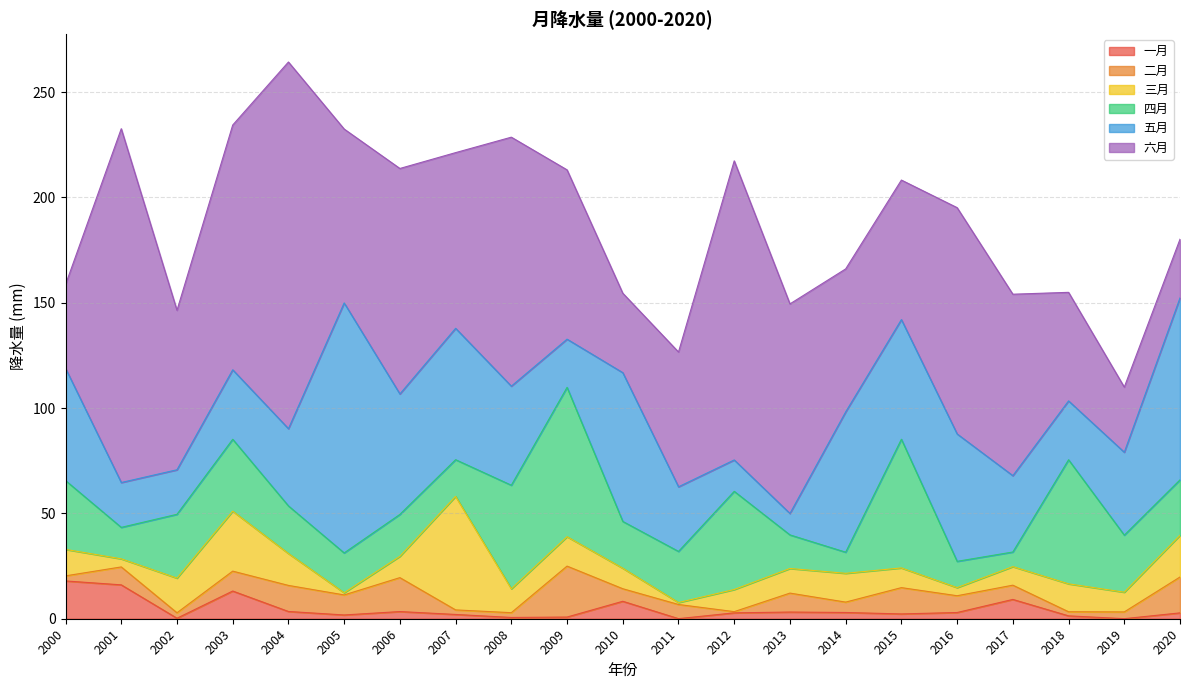

How many interior local valleys does the 三月 series have?

6